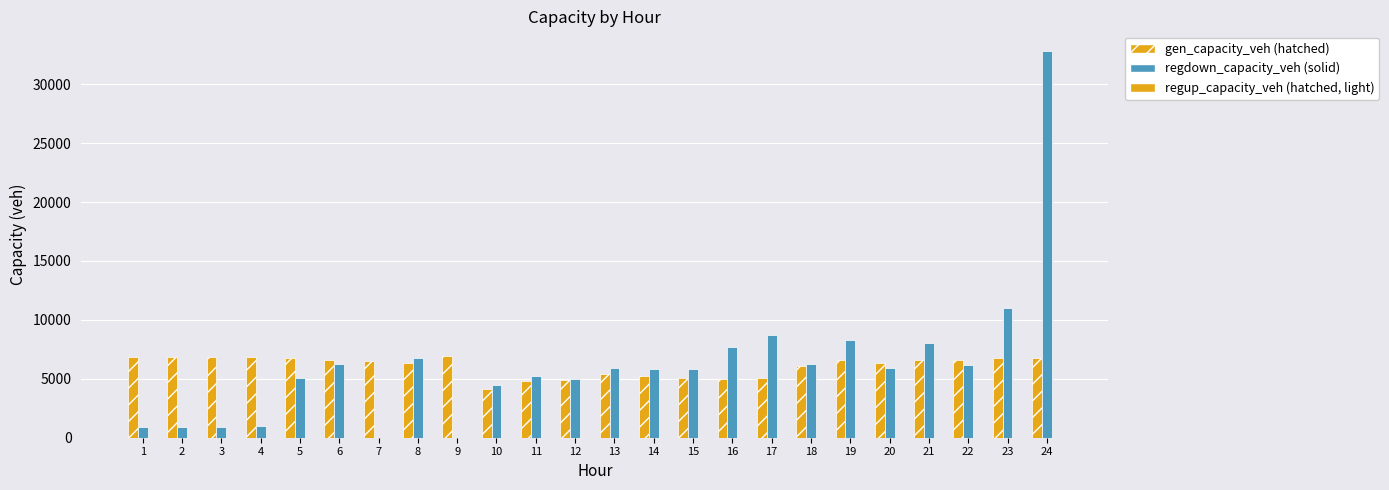

Reading left to right, what are all the values shown in this chart?

gen_capacity_veh | hatched: 6837.0	6837.0	6837.0	6837.0	6751.9	6555.4	6533.4	6375.2	6969.0	4133.7	4799.1	4871.8	5391.0	5267.1	5037.0	4995.1	5052.6	6089.7	6585.0	6321.0	6637.9	6575.1	6748.0	6736.4
regdown_capacity_veh | solid: 885.0	889.0	937.7	1028.9	5106.2	6244.3	0.0	6762.2	0.0	4449.8	5258.7	4980.9	5947.8	5850.6	5816.0	7658.5	8688.0	6246.4	8318.5	5932.5	8048.4	6197.8	10997.0	32847.0
regup_capacity_veh | hatched: 0.2	0.0	0.0	0.0	0.0	0.0	0.0	0.0	0.0	0.0	0.0	0.0	0.0	0.0	0.0	0.0	0.0	0.0	0.0	0.0	0.0	0.0	0.0	0.0